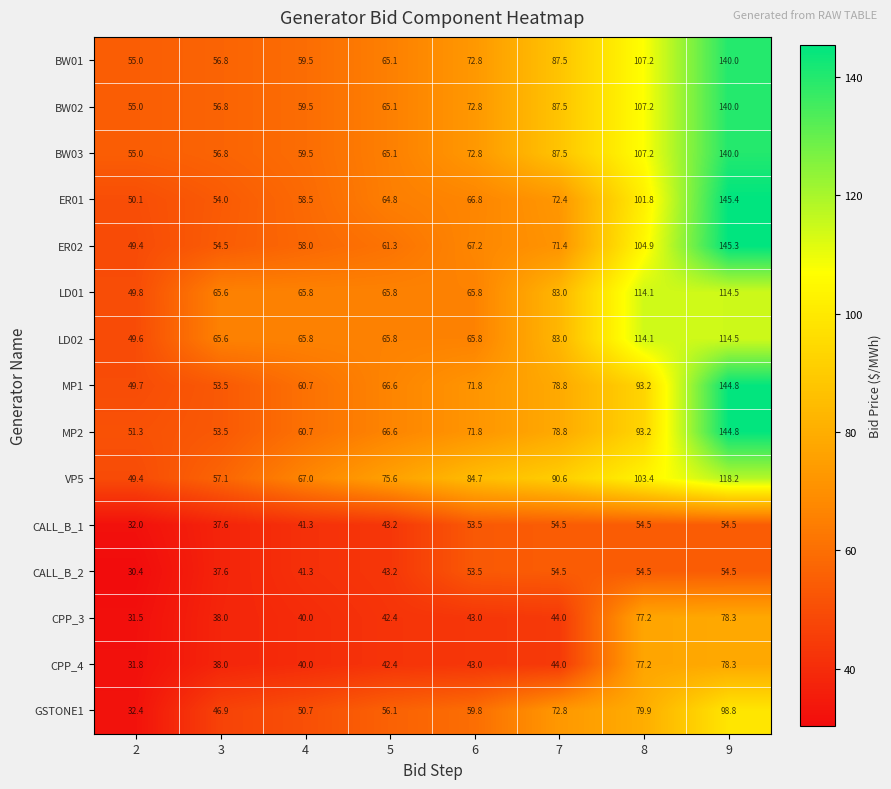

The LD01 series shows 65.8 at 6. True or false?

True